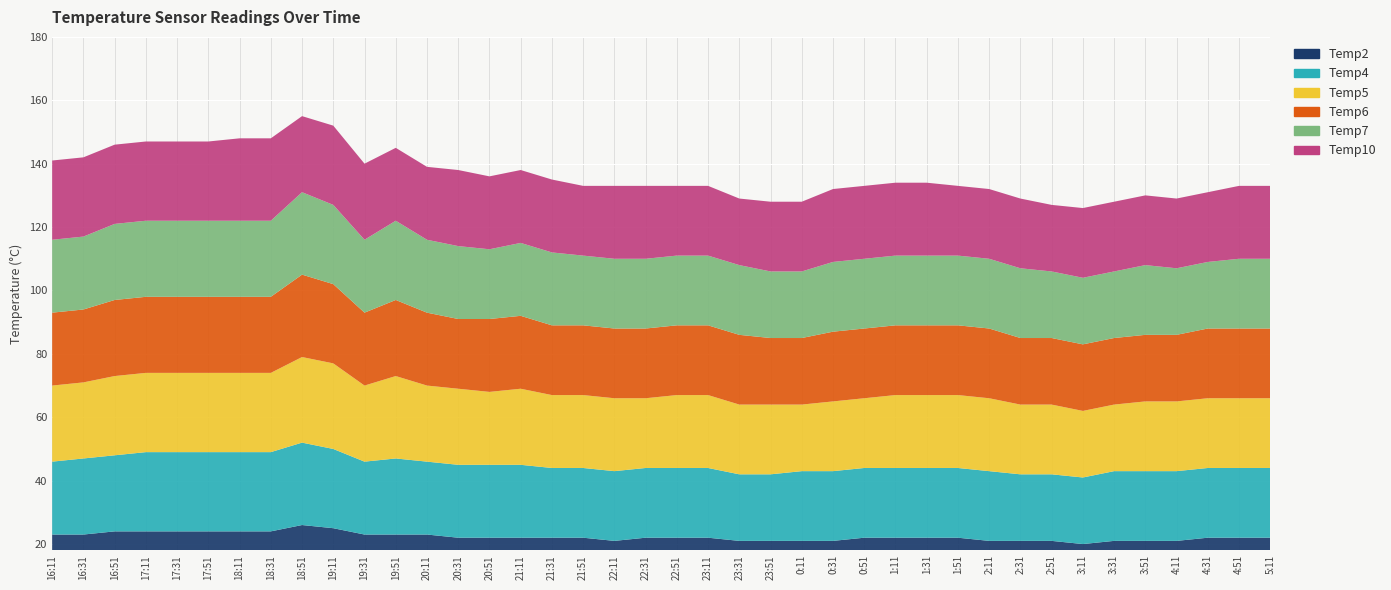

Reading left to right, list all the values displayed in this chart.

Temp2: 23	23	24	24	24	24	24	24	26	25	23	23	23	22	22	22	22	22	21	22	22	22	21	21	21	21	22	22	22	22	21	21	21	20	21	21	21	22	22	22
Temp4: 23	24	24	25	25	25	25	25	26	25	23	24	23	23	23	23	22	22	22	22	22	22	21	21	22	22	22	22	22	22	22	21	21	21	22	22	22	22	22	22
Temp5: 24	24	25	25	25	25	25	25	27	27	24	26	24	24	23	24	23	23	23	22	23	23	22	22	21	22	22	23	23	23	23	22	22	21	21	22	22	22	22	22
Temp6: 23	23	24	24	24	24	24	24	26	25	23	24	23	22	23	23	22	22	22	22	22	22	22	21	21	22	22	22	22	22	22	21	21	21	21	21	21	22	22	22
Temp7: 23	23	24	24	24	24	24	24	26	25	23	25	23	23	22	23	23	22	22	22	22	22	22	21	21	22	22	22	22	22	22	22	21	21	21	22	21	21	22	22
Temp10: 25	25	25	25	25	25	26	26	24	25	24	23	23	24	23	23	23	22	23	23	22	22	21	22	22	23	23	23	23	22	22	22	21	22	22	22	22	22	23	23